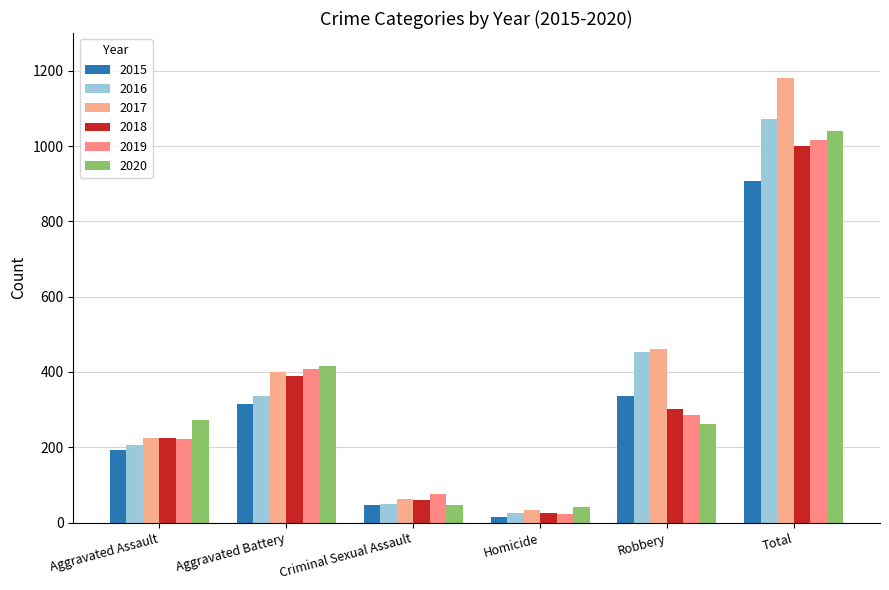

What is the difference between the second highest and minimum values in the 2020 series?

375